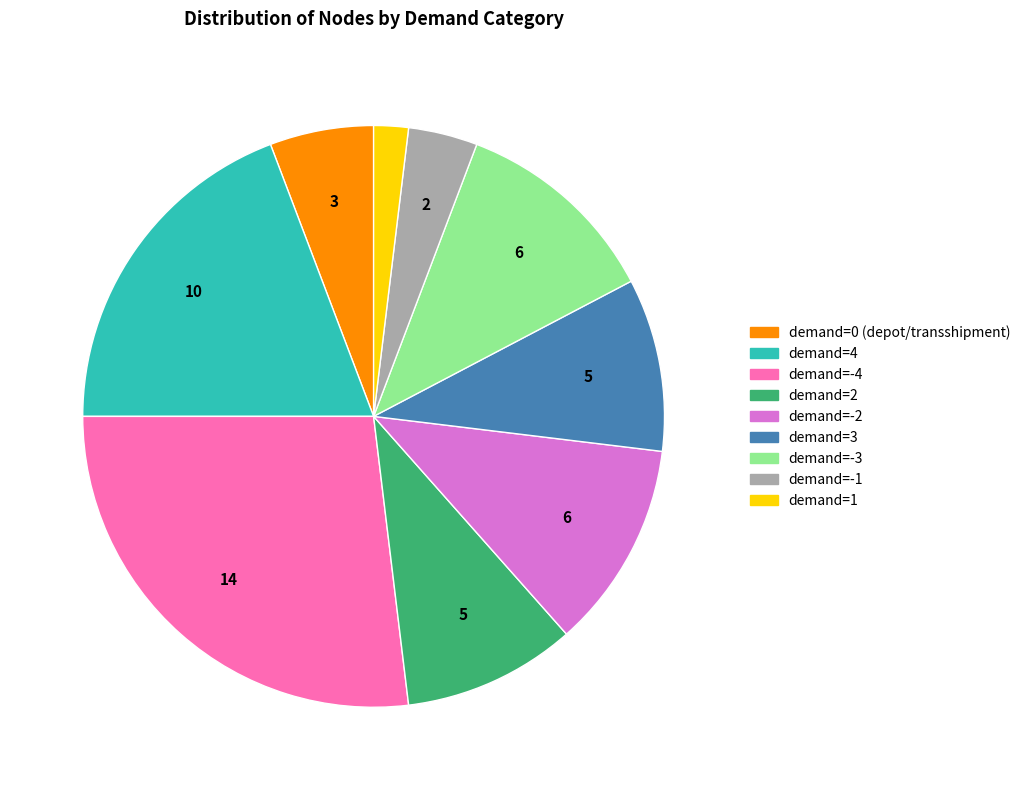

Do demand=1 and demand=-1 together represent more than half of the pie?

No